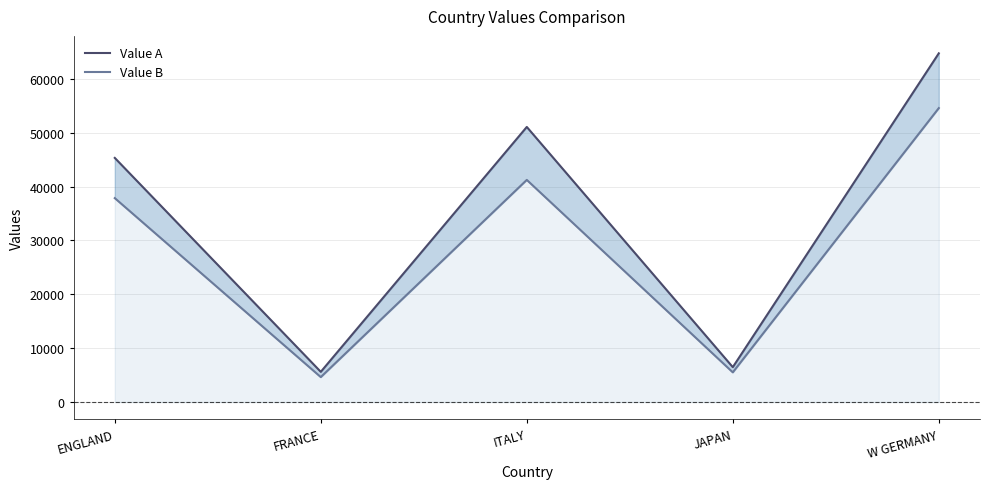

Is it true that Value A equals 108745 at W GERMANY?

False